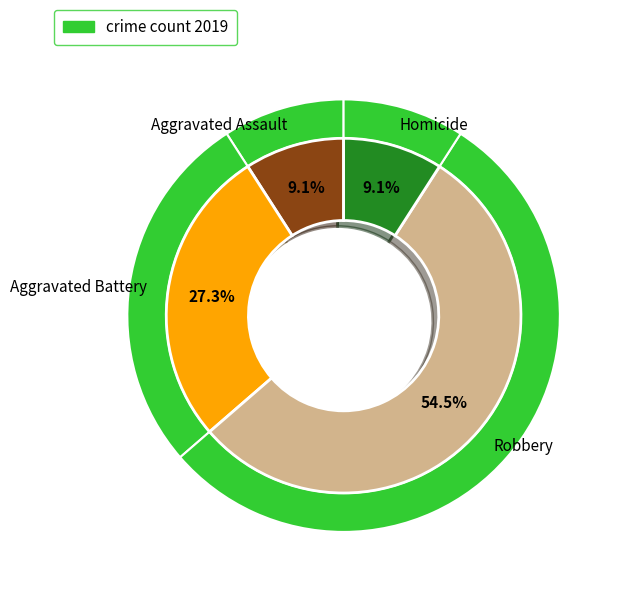

What is the change in value from Aggravated Assault to Aggravated Battery?

+2